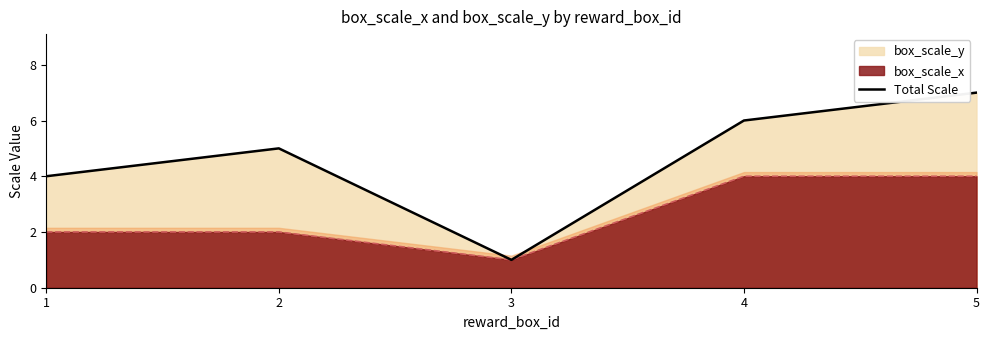

What value does the data have at 4?

6